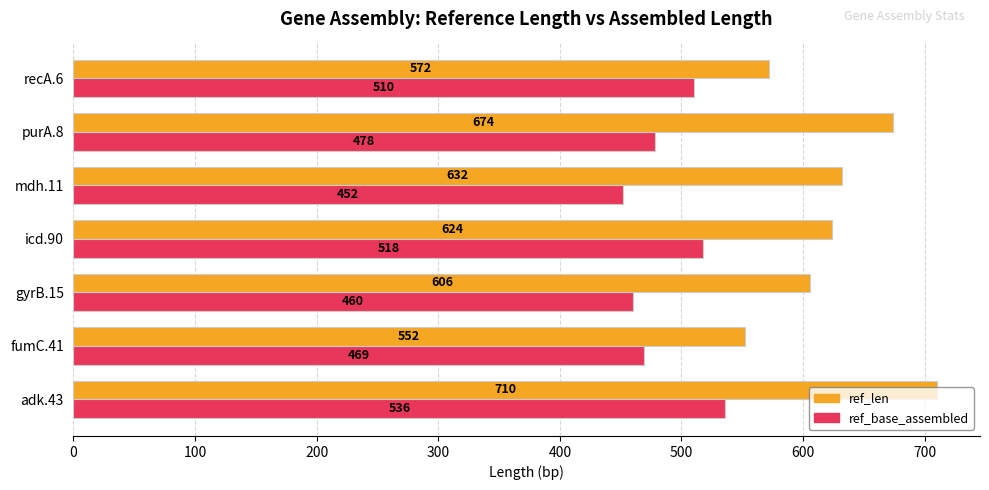

Rank the categories by ref_base_assembled value from highest to lowest.

adk.43, icd.90, recA.6, purA.8, fumC.41, gyrB.15, mdh.11